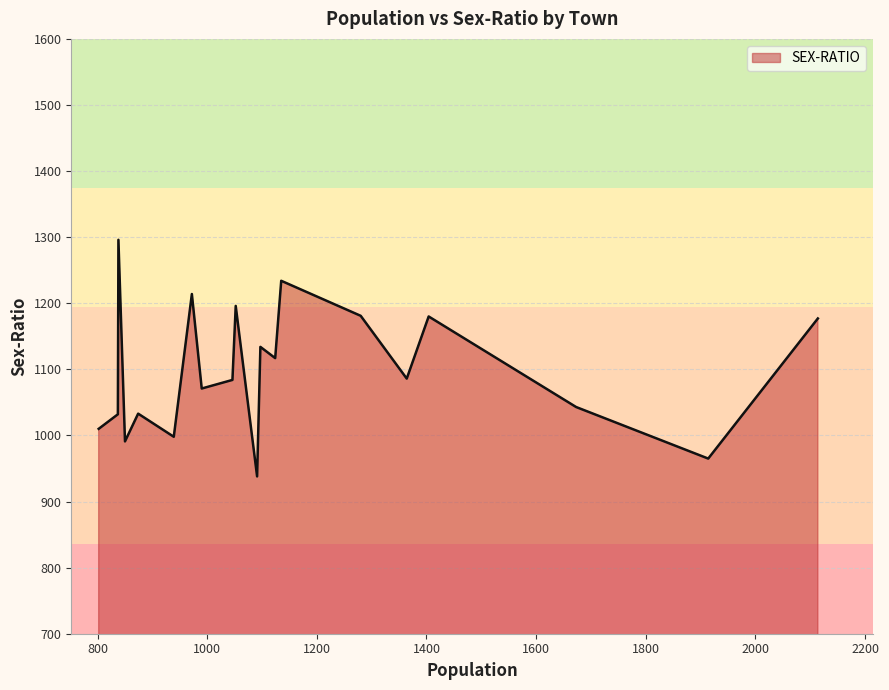

What is the smallest value displayed?

938